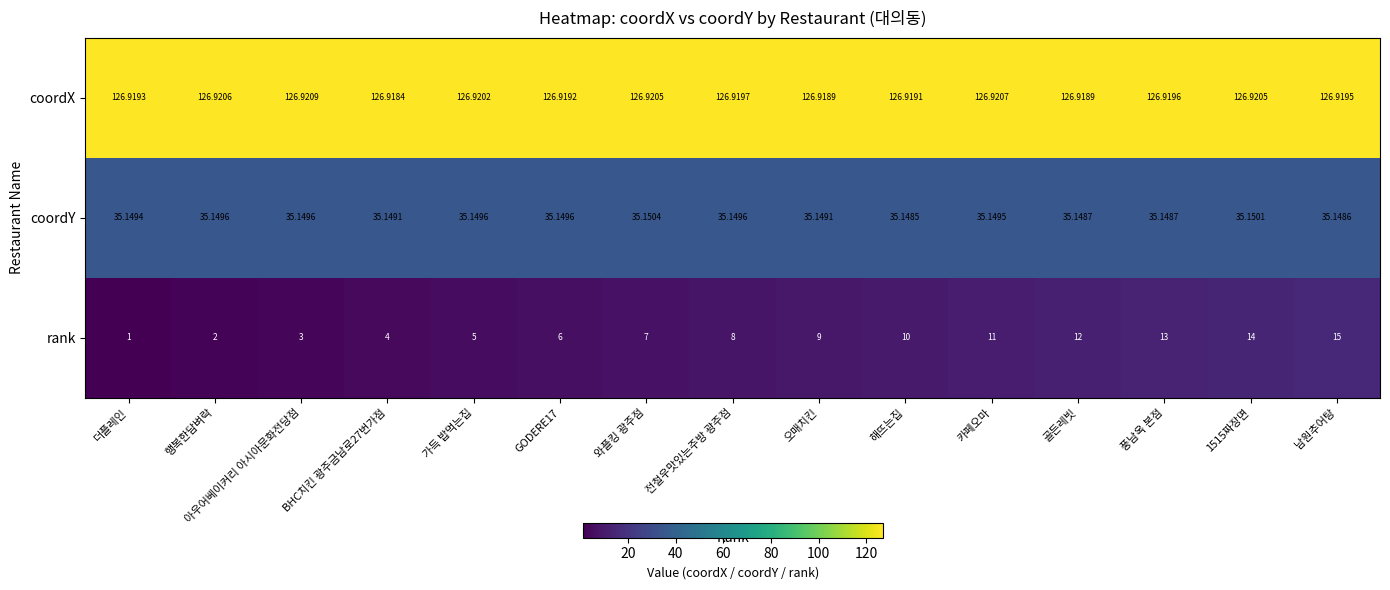

Which series has the widest spread of values?

rank